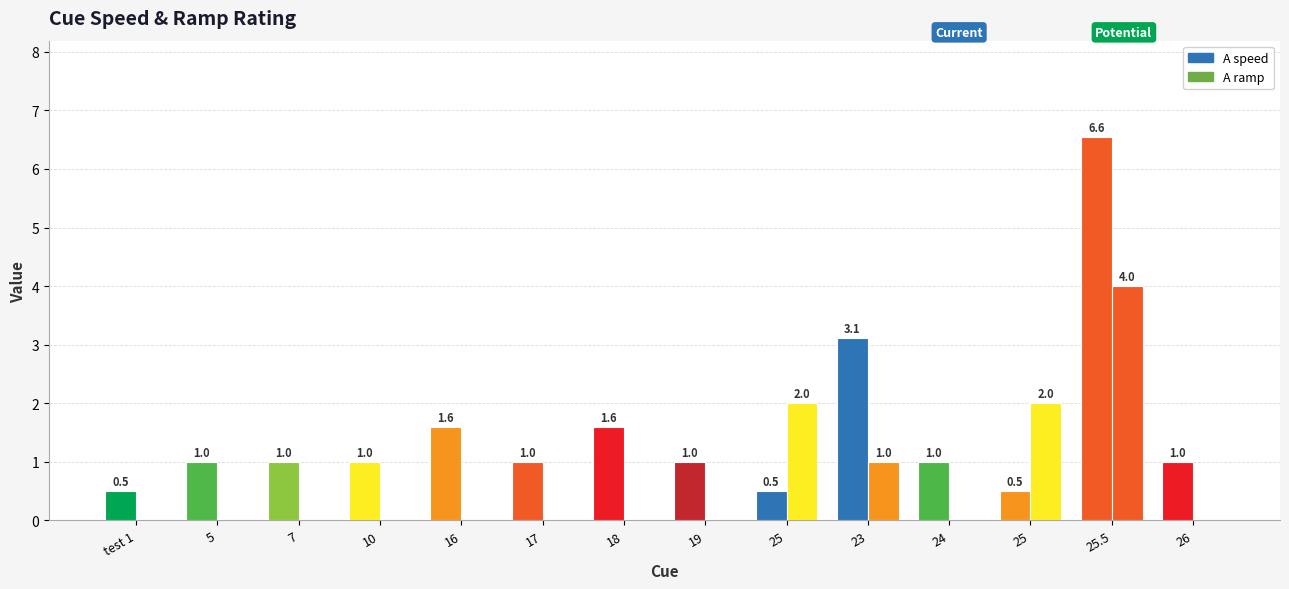

What is the highest value of the A speed series?

6.6